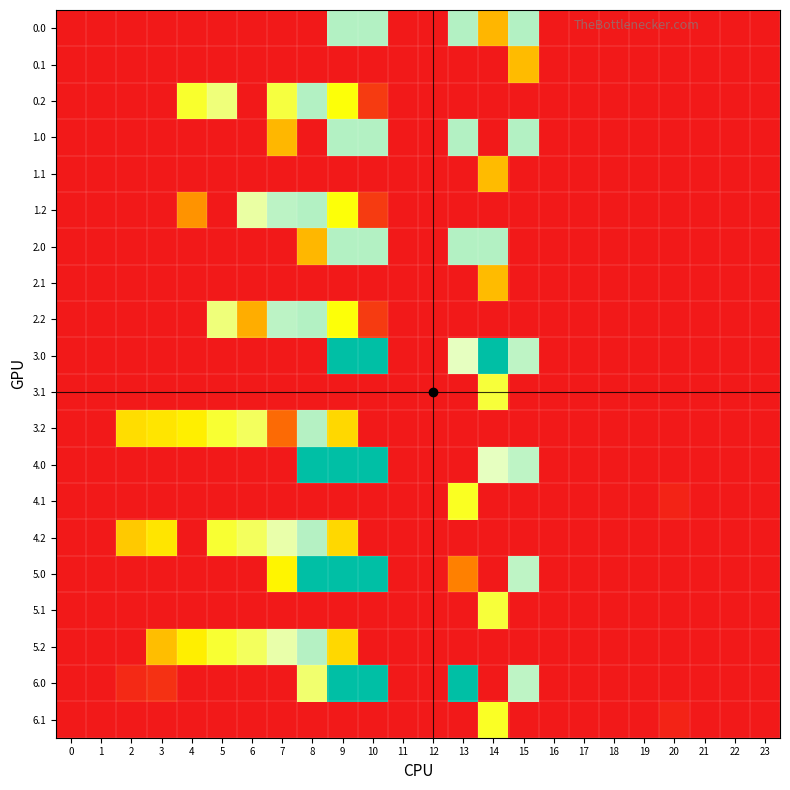

Between 9 and 16, which is larger?

9